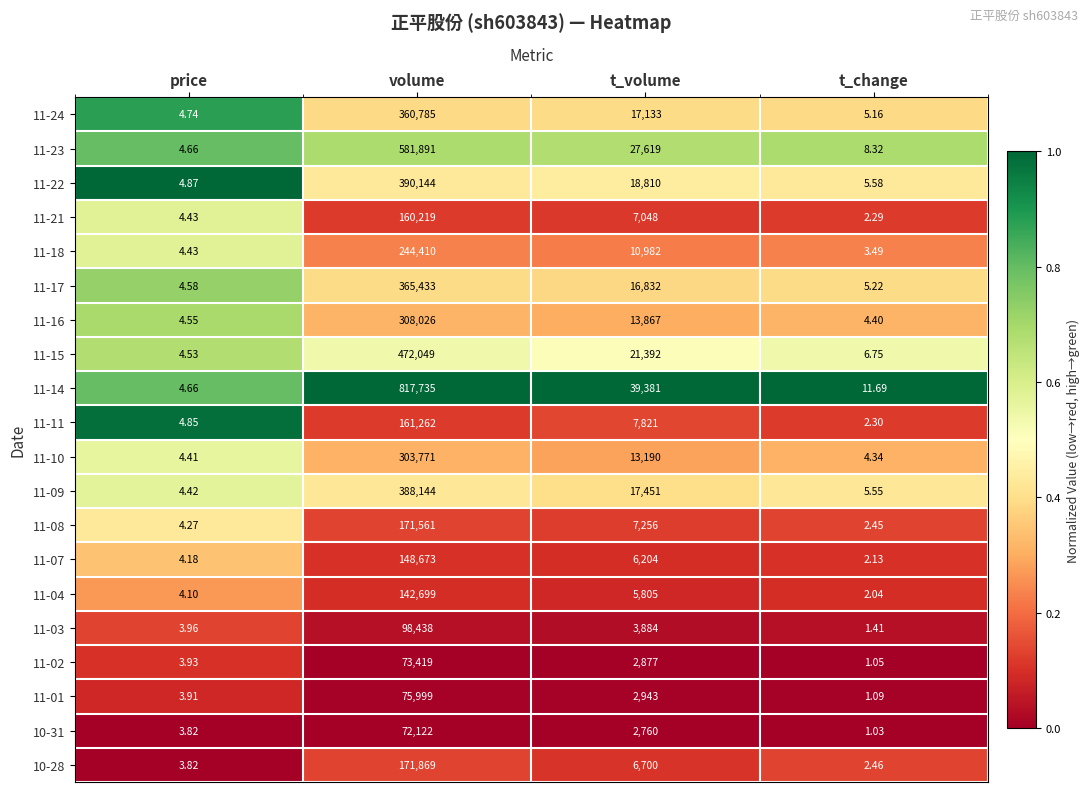

What is the total value across all series at t_change?

78.8